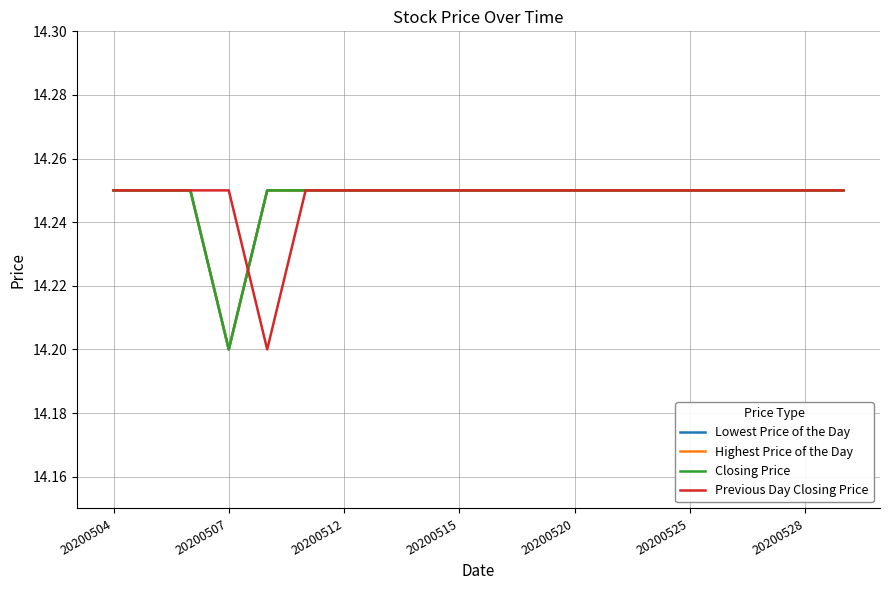

Does the chart display data point markers on the line(s)?

No